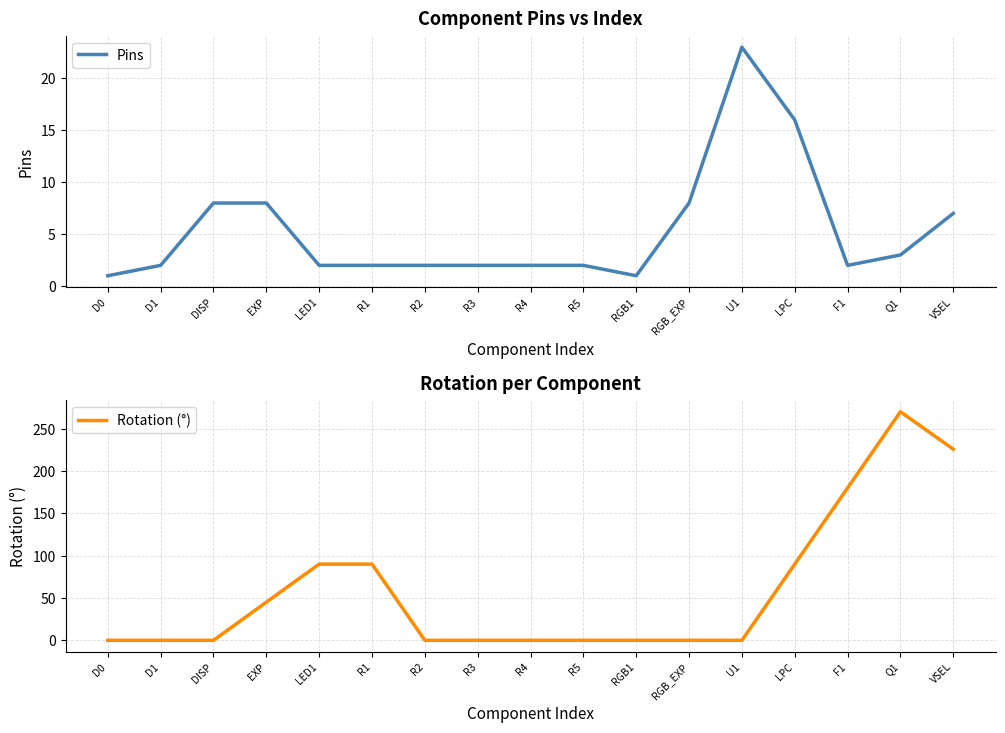

After their last crossing, which series has the higher values: Pins or Rotation (°)?

Rotation (°)